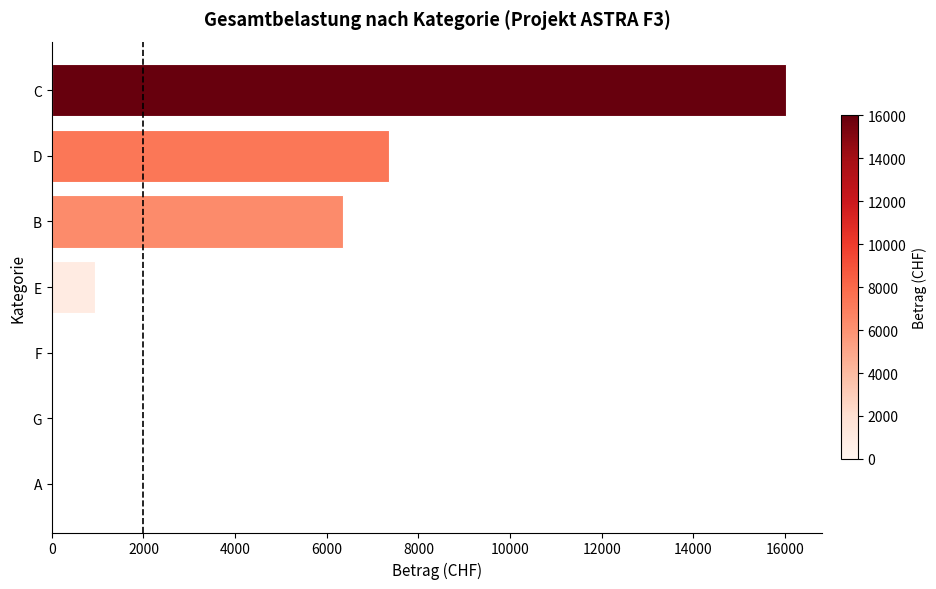

Which has a higher value, B or F?

B